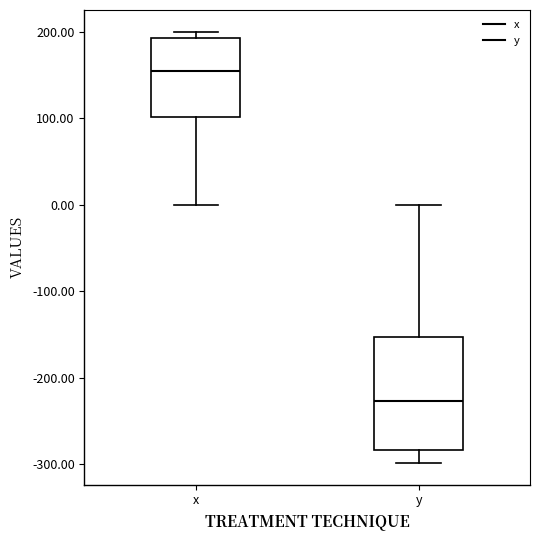

Reading left to right, transcribe this box plot: for each box, give where its median line is, the range the box spans, and where its two whiskers end, as read against the y-axis. The values are not printed on the chart, so give them approximately, as read against the axis.

x: median 150, box 100 to 190, whiskers 0 to 200
y: median -230, box -280 to -150, whiskers -300 to 0